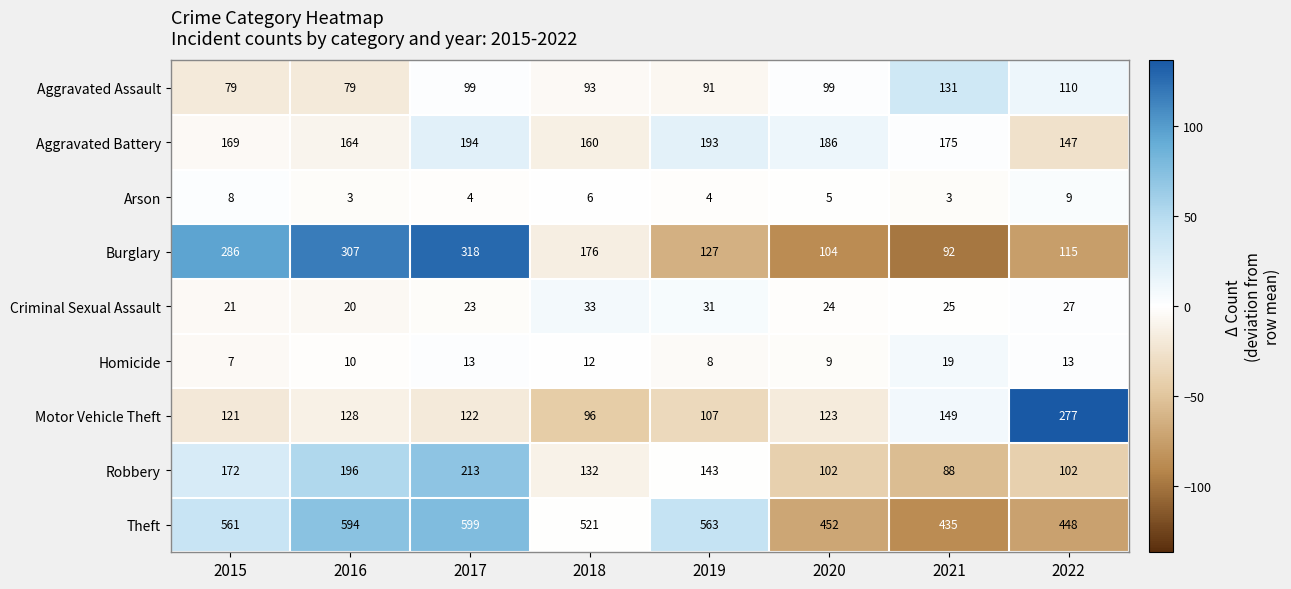

The Theft series shows 599 at 2017. True or false?

True